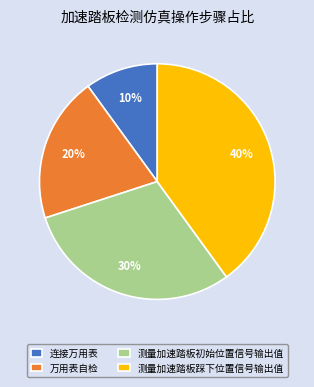

Count the number of slices in the pie.

4